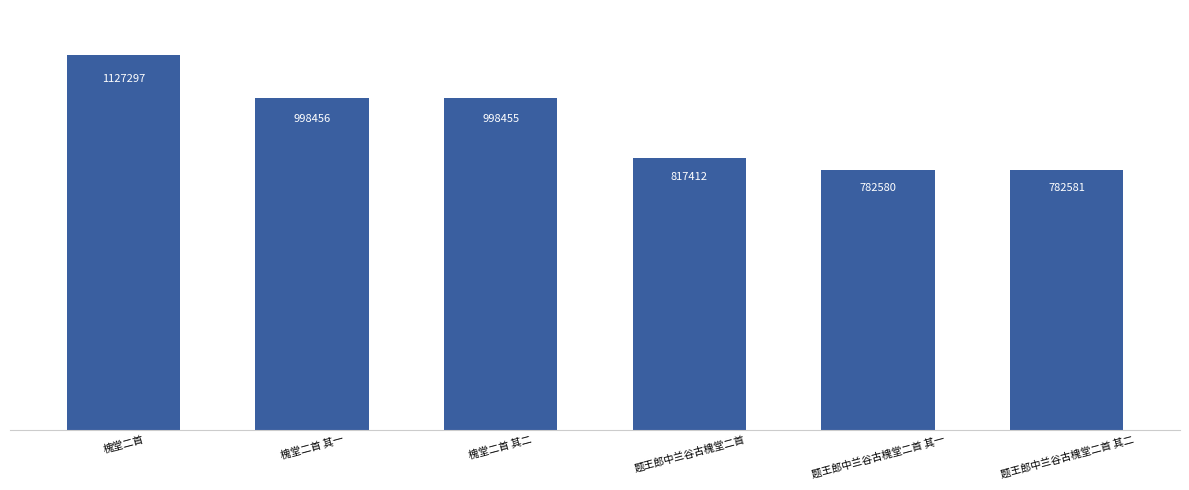

What is the difference between the second highest and minimum values?

215876